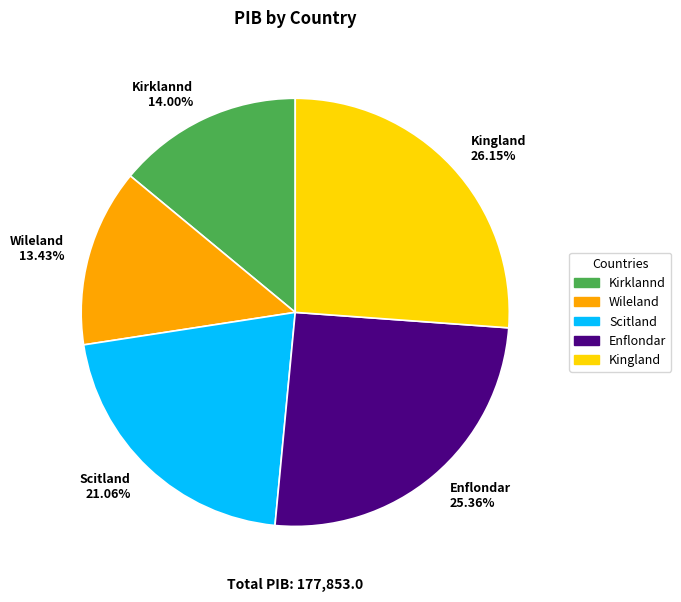

Approximately how many times larger is the value at Wileland compared to Kingland?

0.5